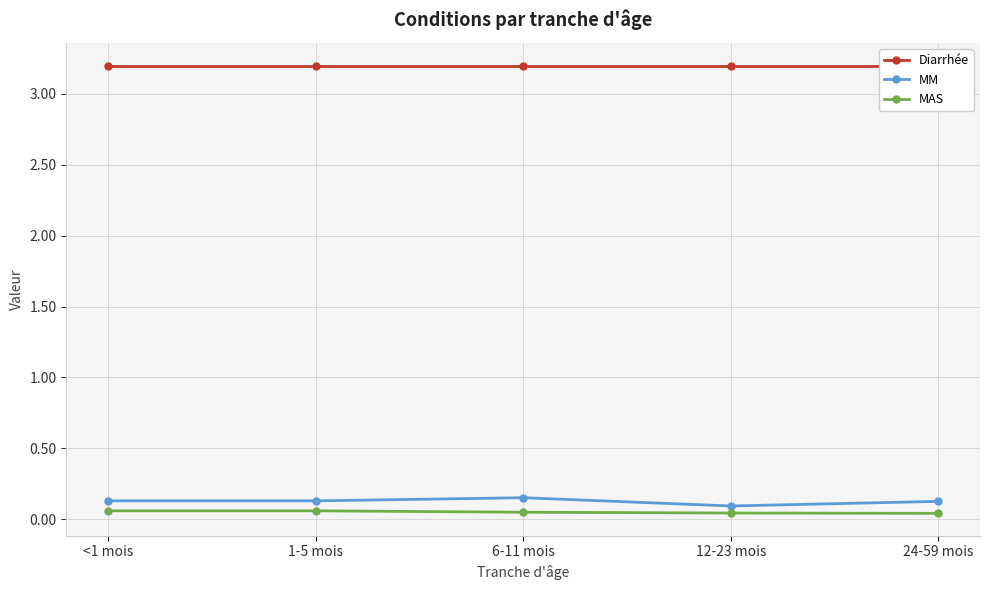

Which series has the largest total across all categories?

Diarrhée